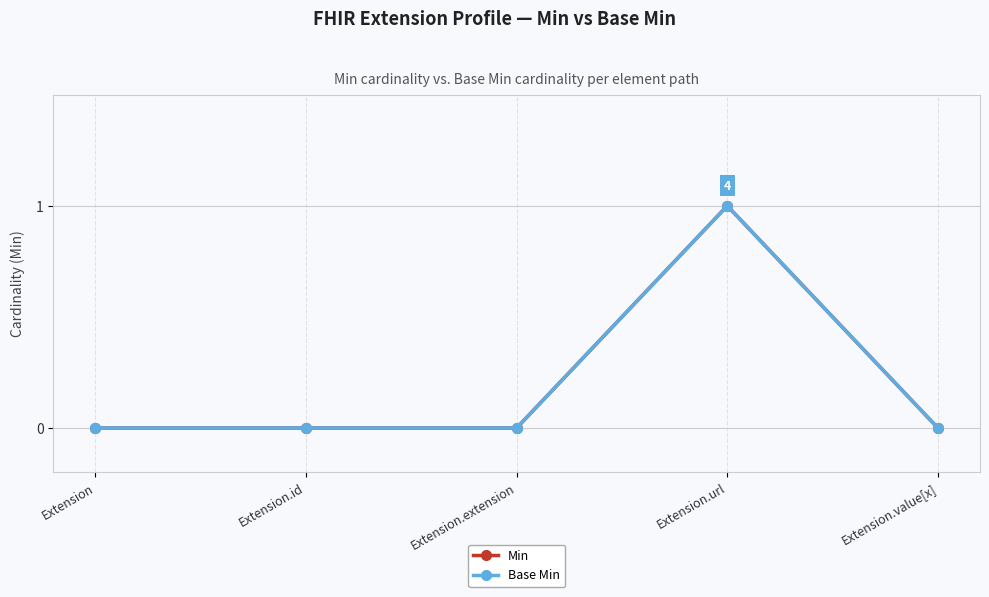

At Extension, list the series in order from largest to smallest.

Min, Base Min